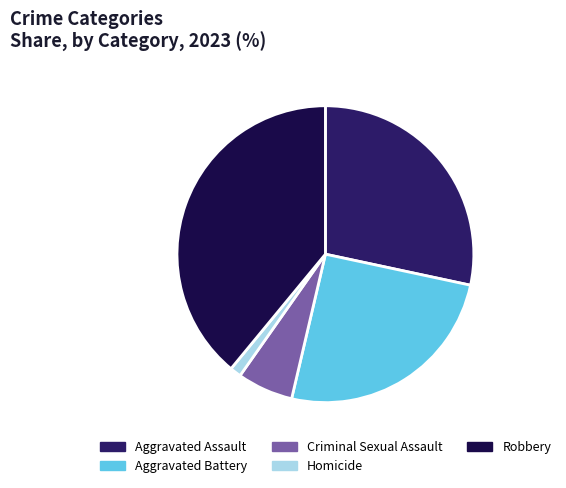

The Aggravated Battery slice represents 25% of the pie. True or false?

True